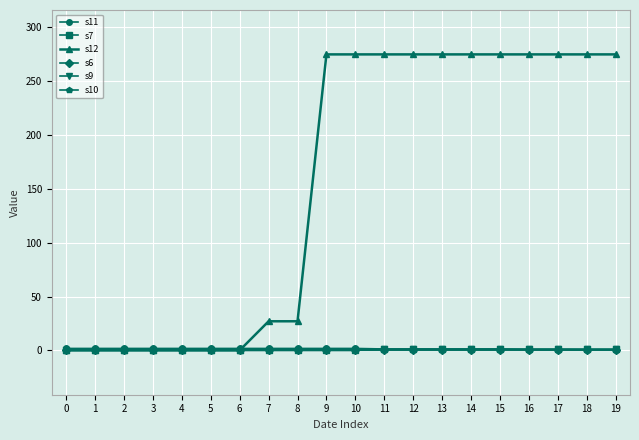

Is this an area chart (filled region under the line)?

No